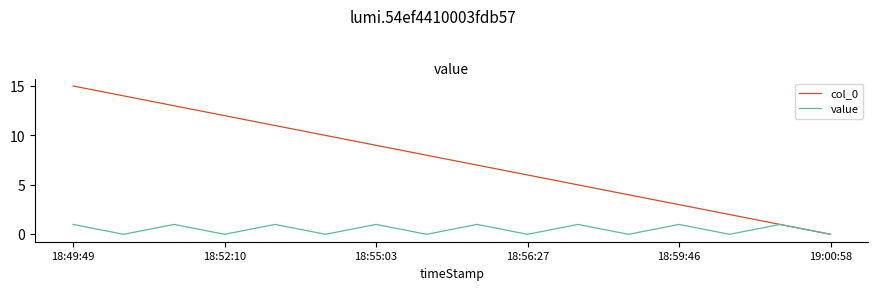

How many interior local peaks does the value series have?

7